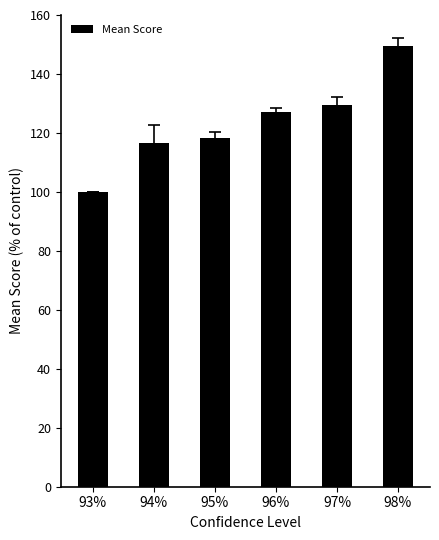

What is the minimum value shown in the chart?

100.0